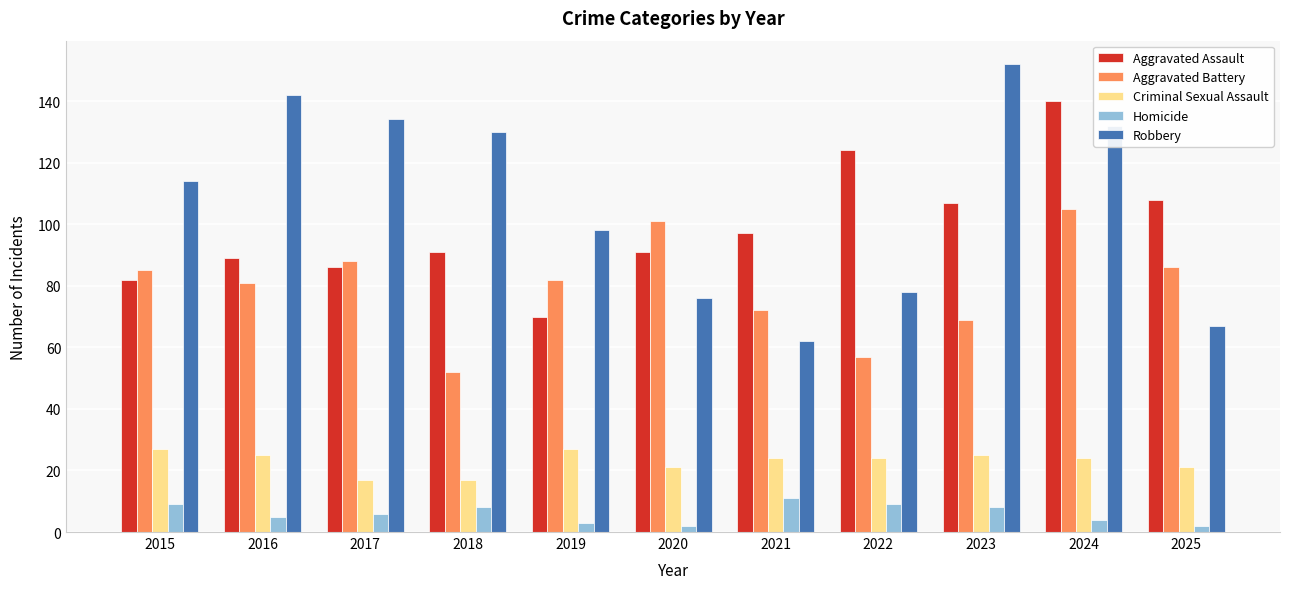

What is the spread (max minus min) of values at 2017?

128